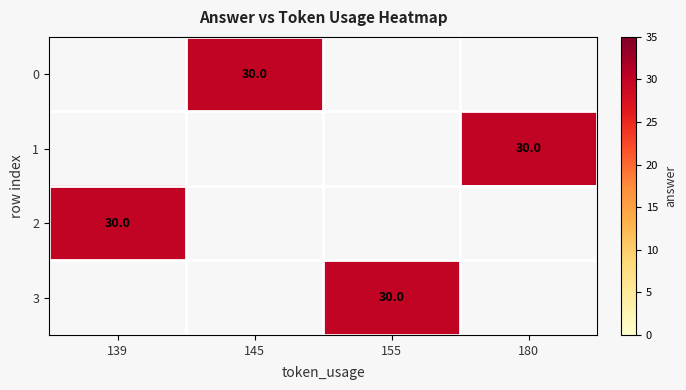

How many values in 2 are above zero?

1